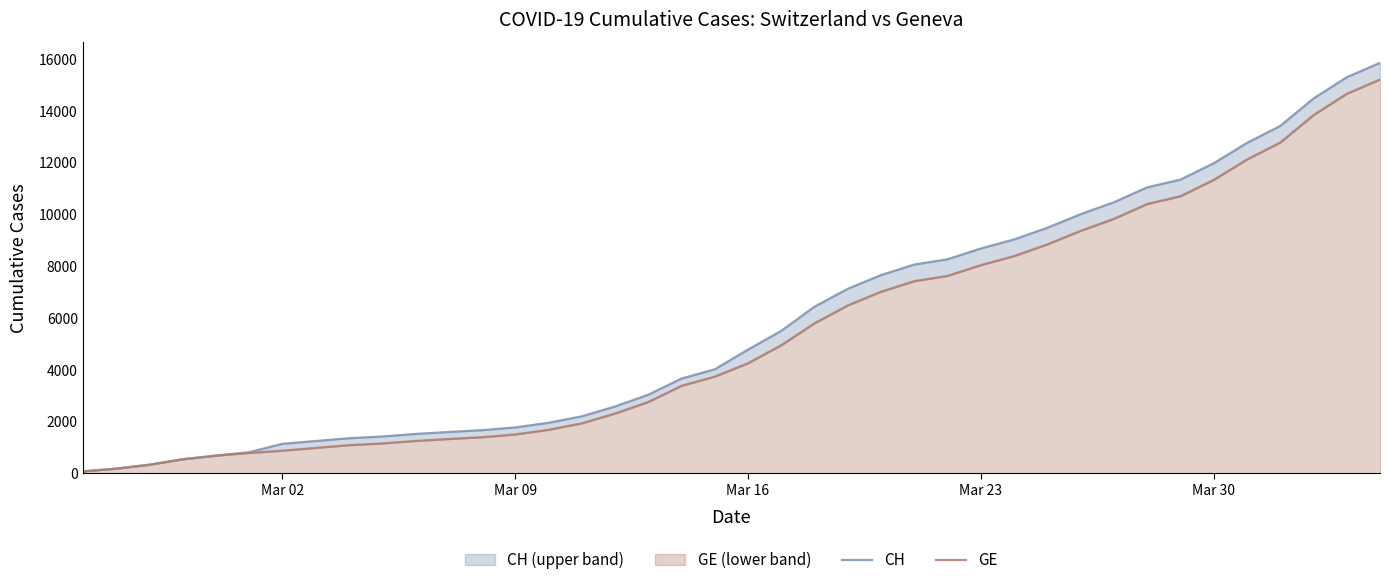

Is the value of CH at Mar 02 greater than the value of GE at 16?

No